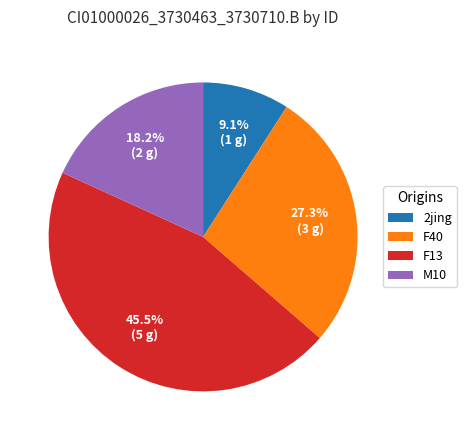

Count the number of slices in the pie.

4